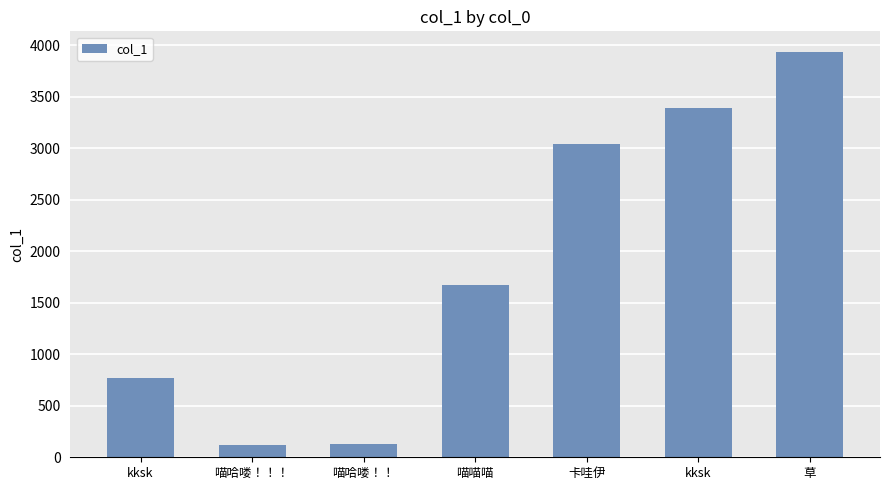

Are the bars horizontal?

No